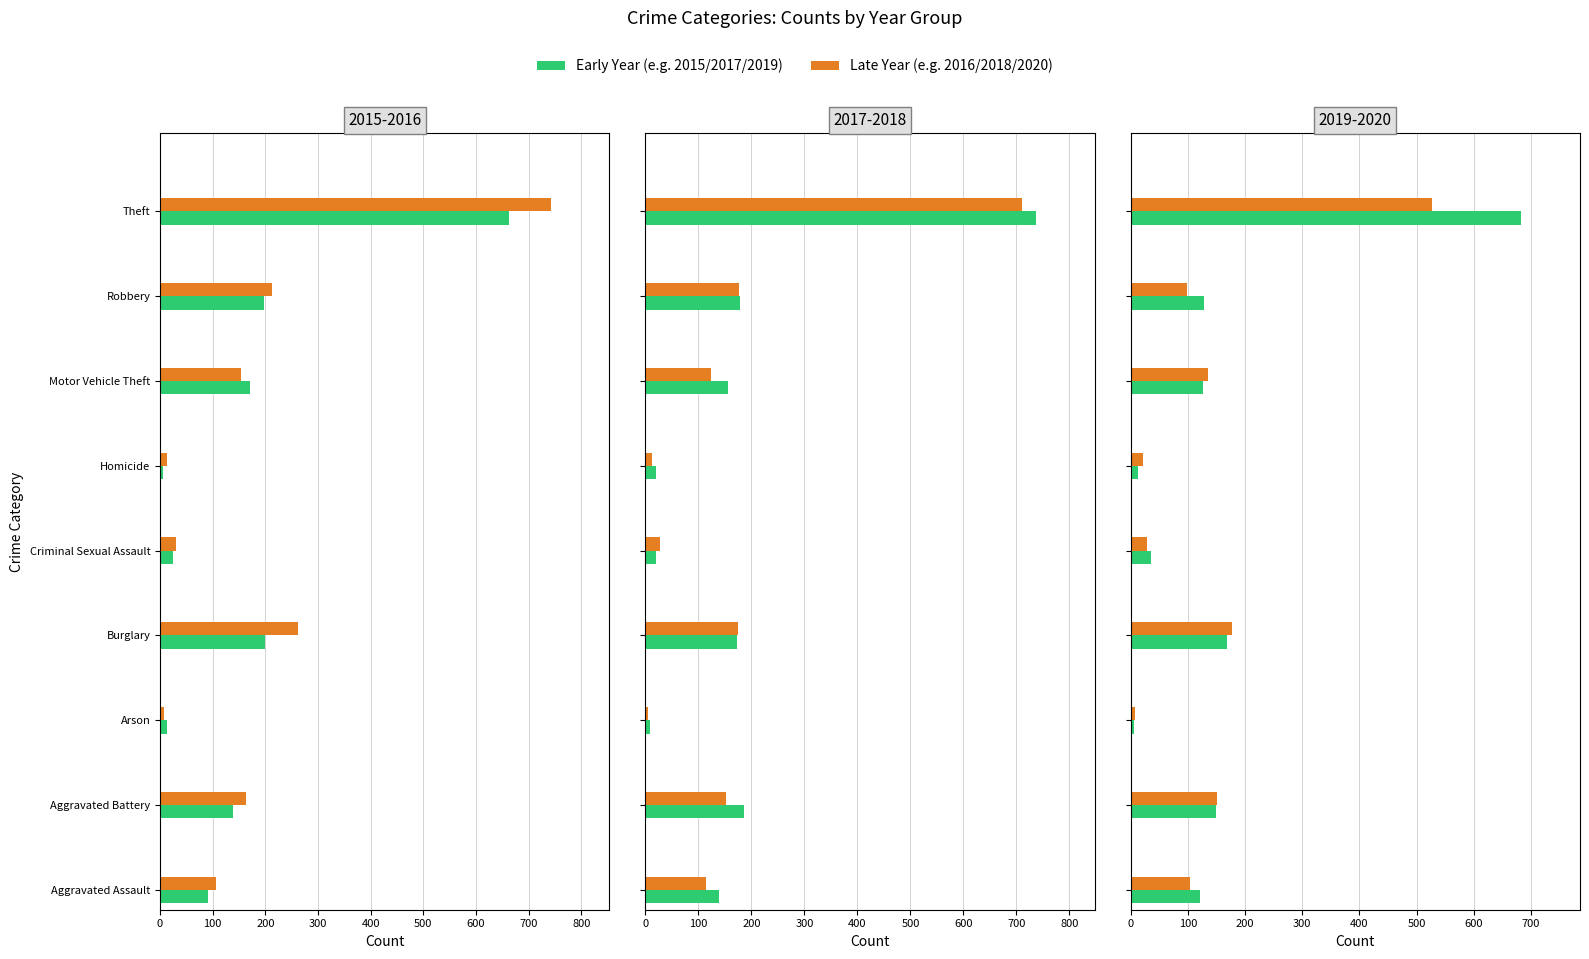

The 2016 series shows 51 at Criminal Sexual Assault. True or false?

False